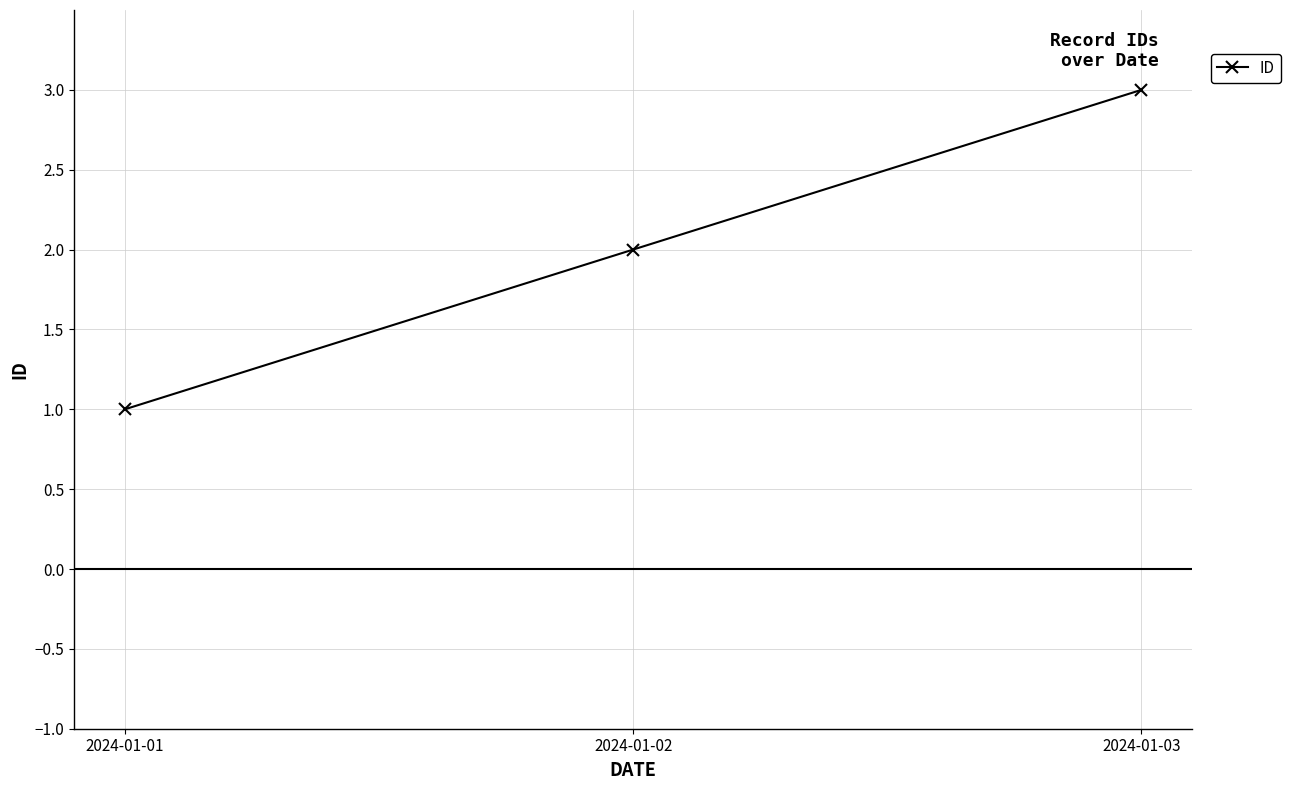

Count the number of categories in the chart.

3